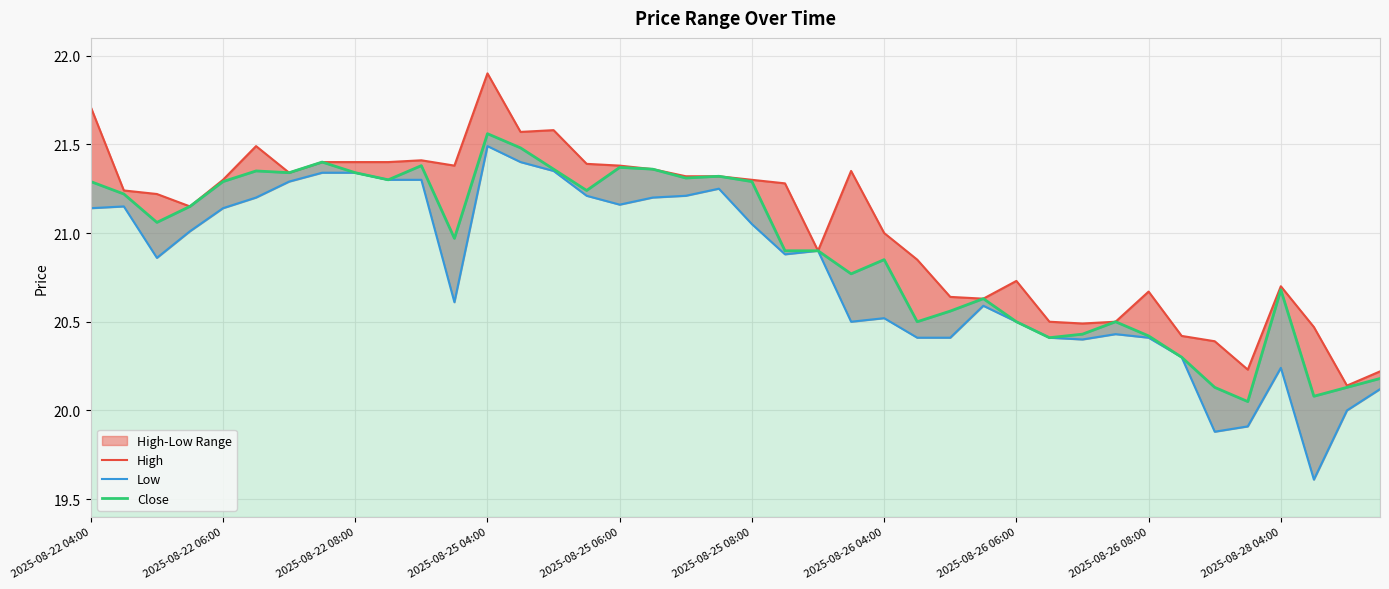

What is the greatest value displayed?

21.9